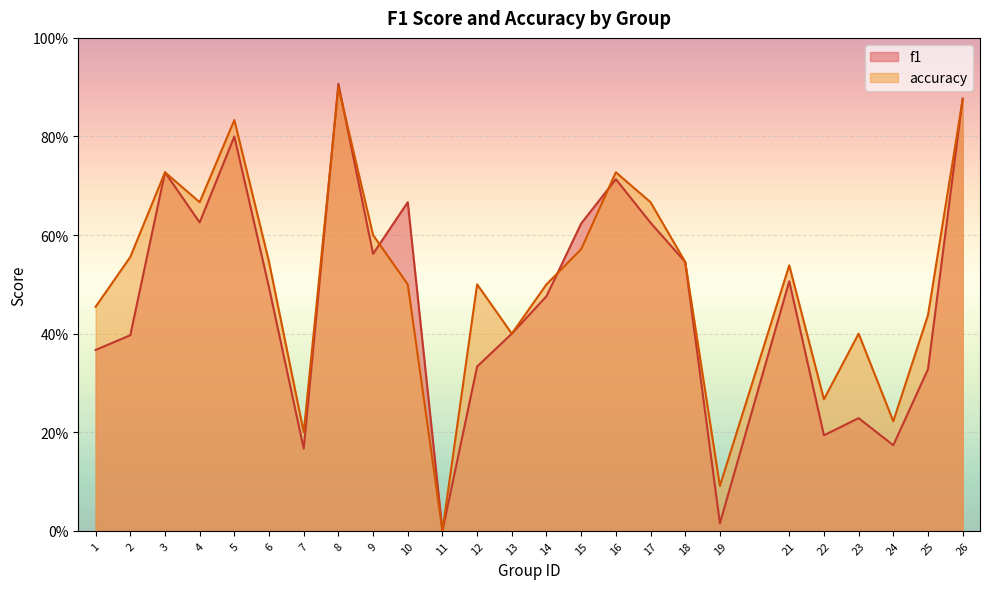

The accuracy series shows 0.5 at 6. True or false?

True